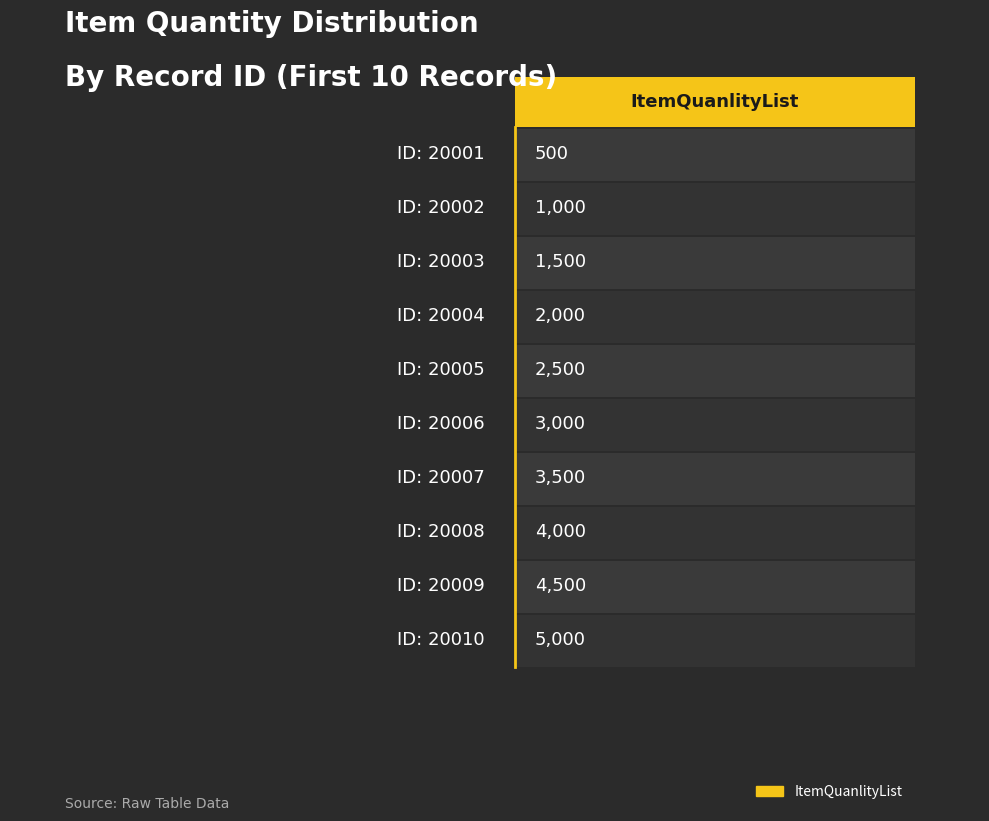

The value at 20009 is 7767. True or false?

False